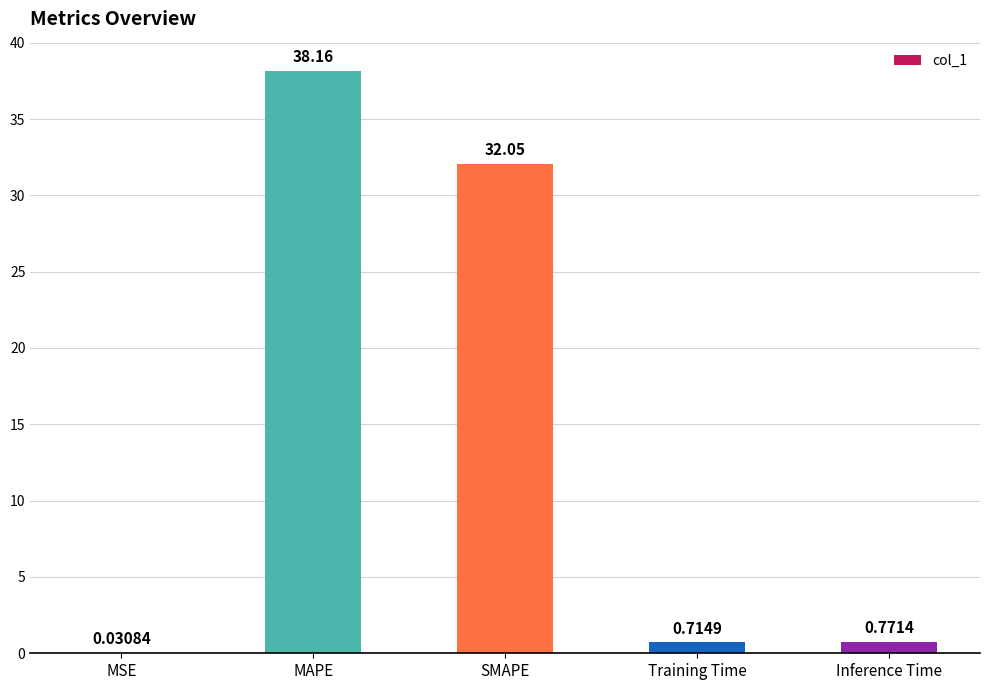

What is the sum of all values?

71.7